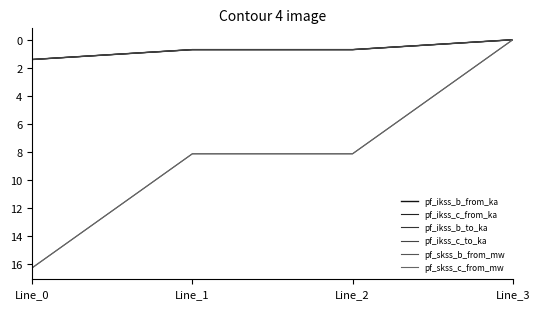

Reading right to left, transcribe all the data shown in this chart.

pf_ikss_b_from_ka: 0.0	0.7	0.7	1.4
pf_ikss_c_from_ka: 0.0	0.7	0.7	1.4
pf_ikss_b_to_ka: 0.0	0.7	0.7	1.4
pf_ikss_c_to_ka: 0.0	0.7	0.7	1.4
pf_skss_b_from_mw: 0.0	8.1	8.1	16.3
pf_skss_c_from_mw: 0.0	8.1	8.1	16.3